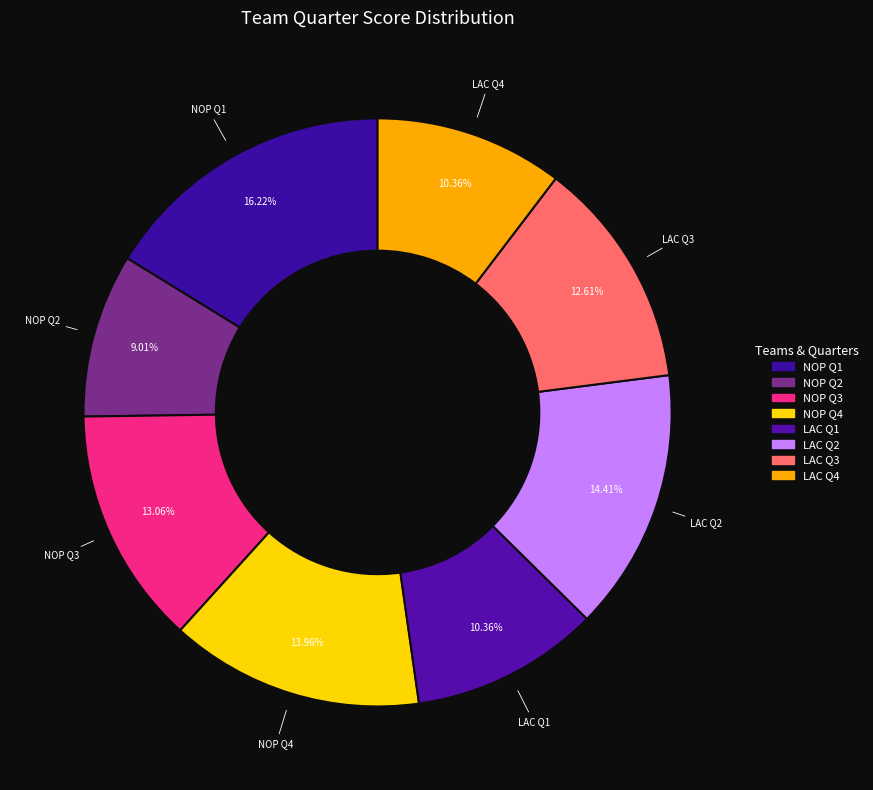

How many slices are in this pie chart?

8